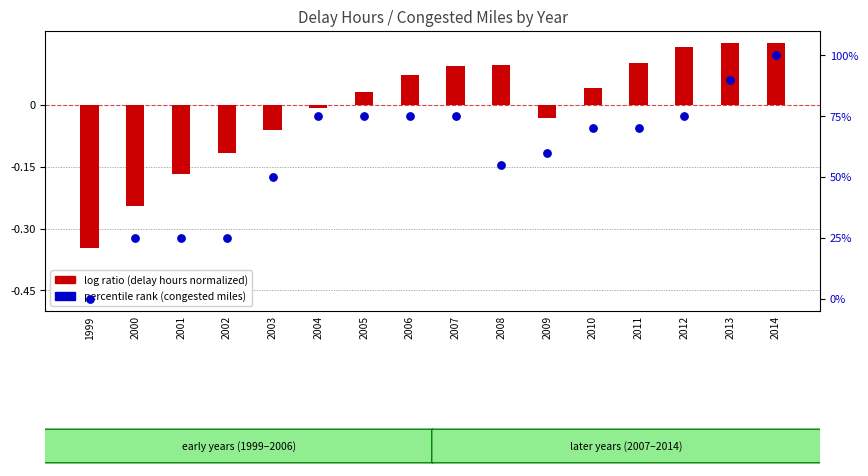

At which category is the sum across all series the highest?

2014